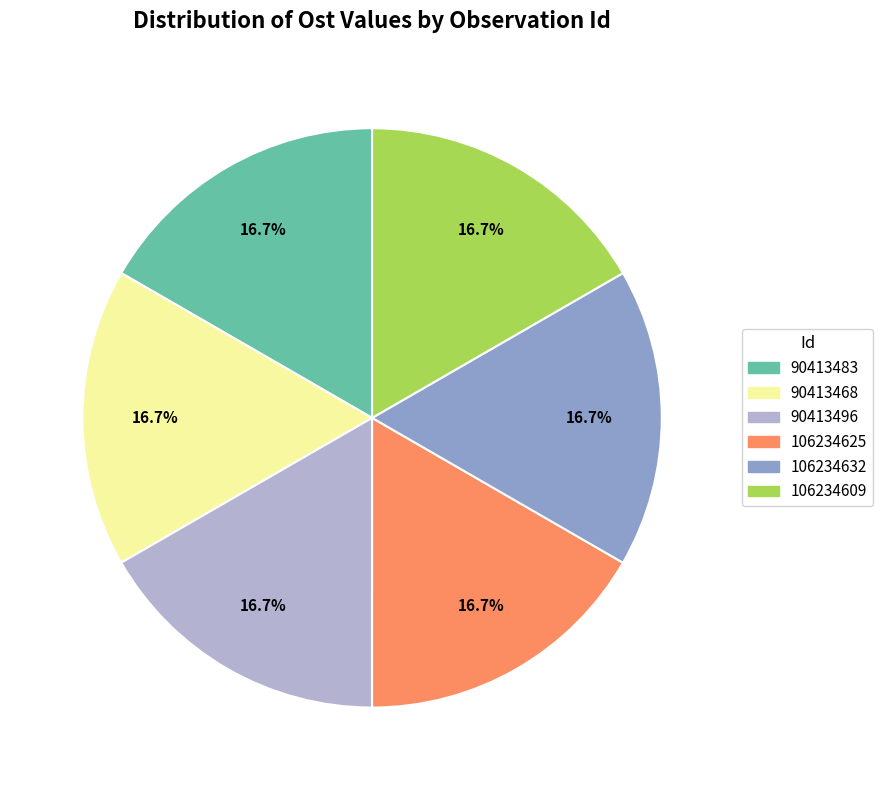

To the nearest percent, what portion does 90413483 represent?

17%